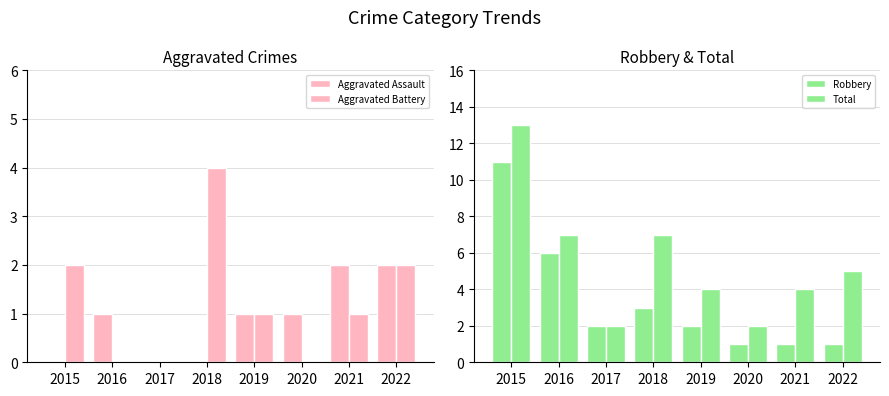

The Robbery series shows 5 at 2018. True or false?

False